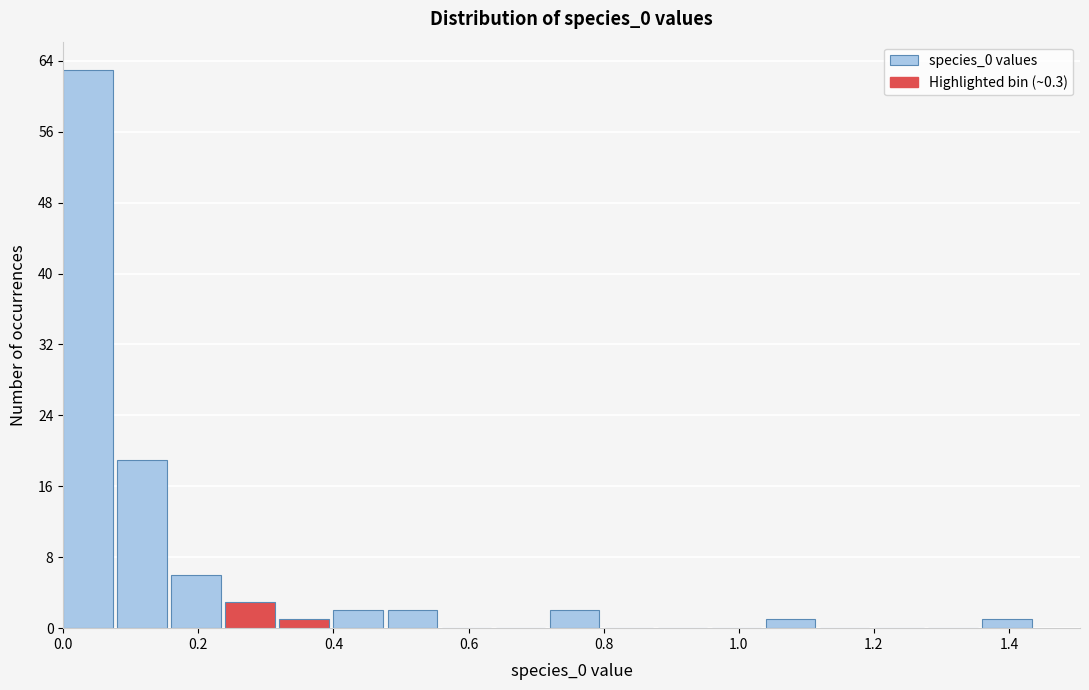

How tall is the bar that spans 0.40 to 0.48 on the x-axis? The values are not printed on the chart, so give them approximately, as read against the axis.

2